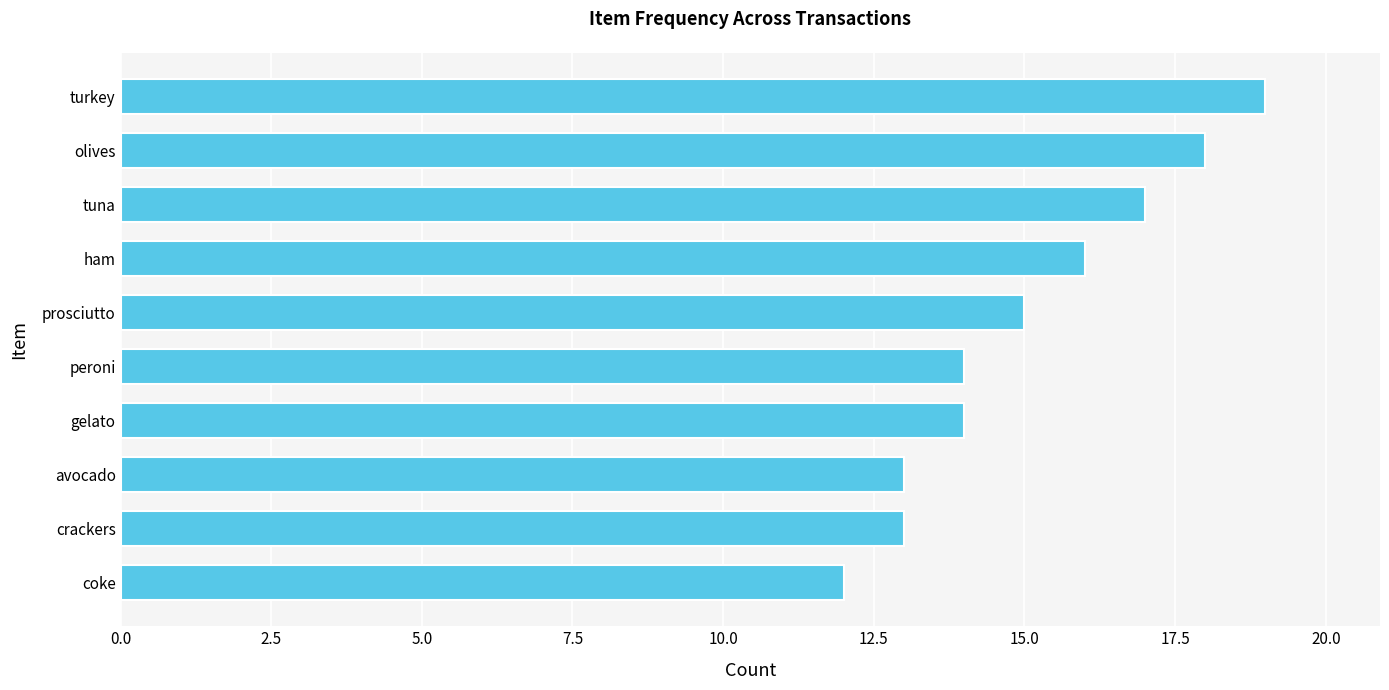

What is the approximate value at coke?

12